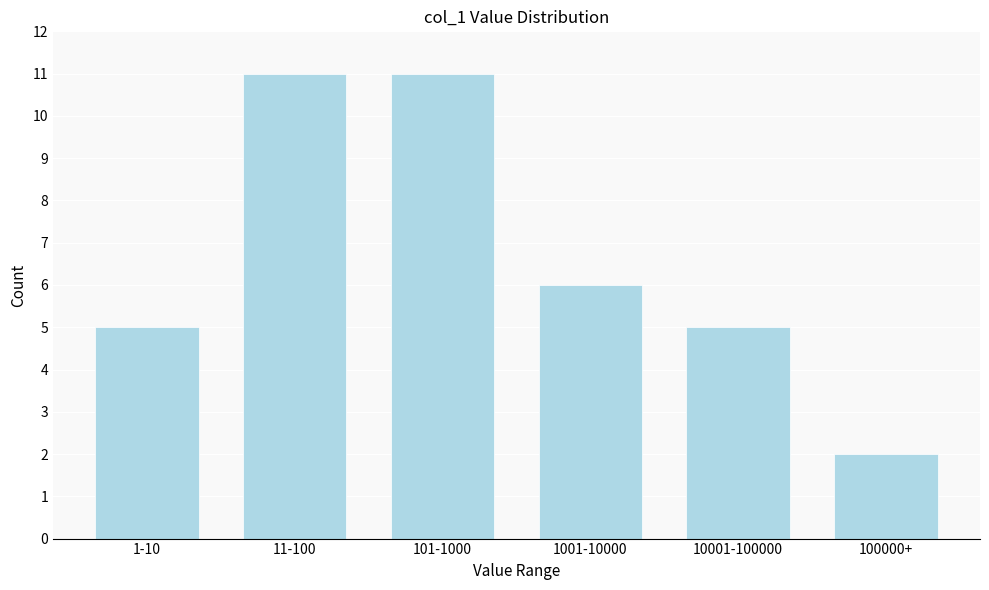

Reading left to right, list all the values displayed in this chart.

5	11	11	6	5	2